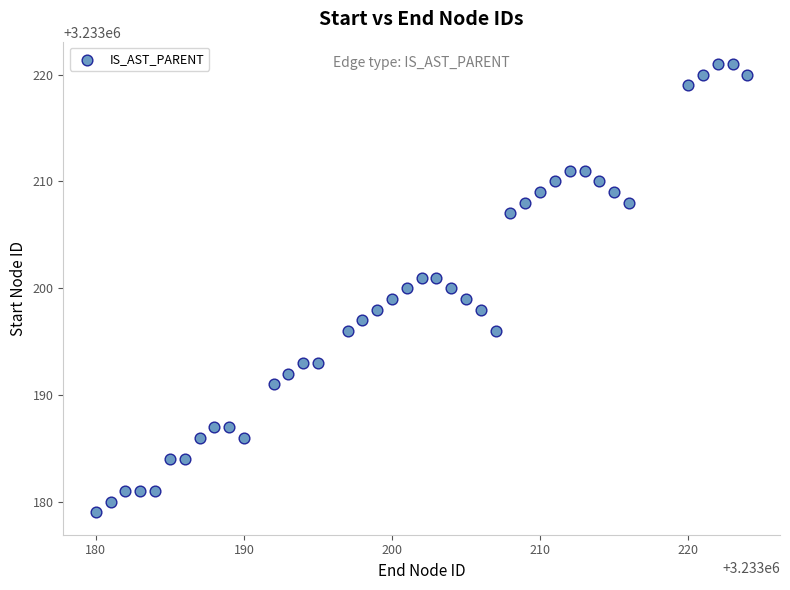

What is the range of Y values (max minus min)?

42